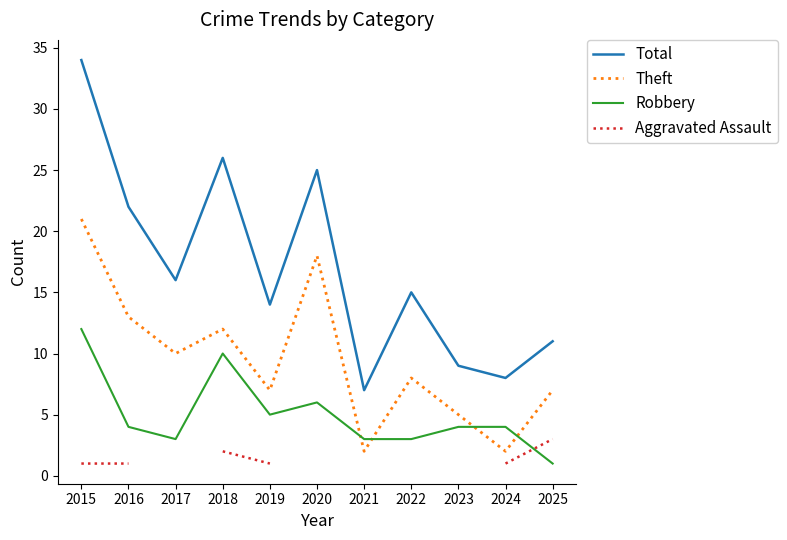

Which series changed the most between 2019 and 2022?

Robbery